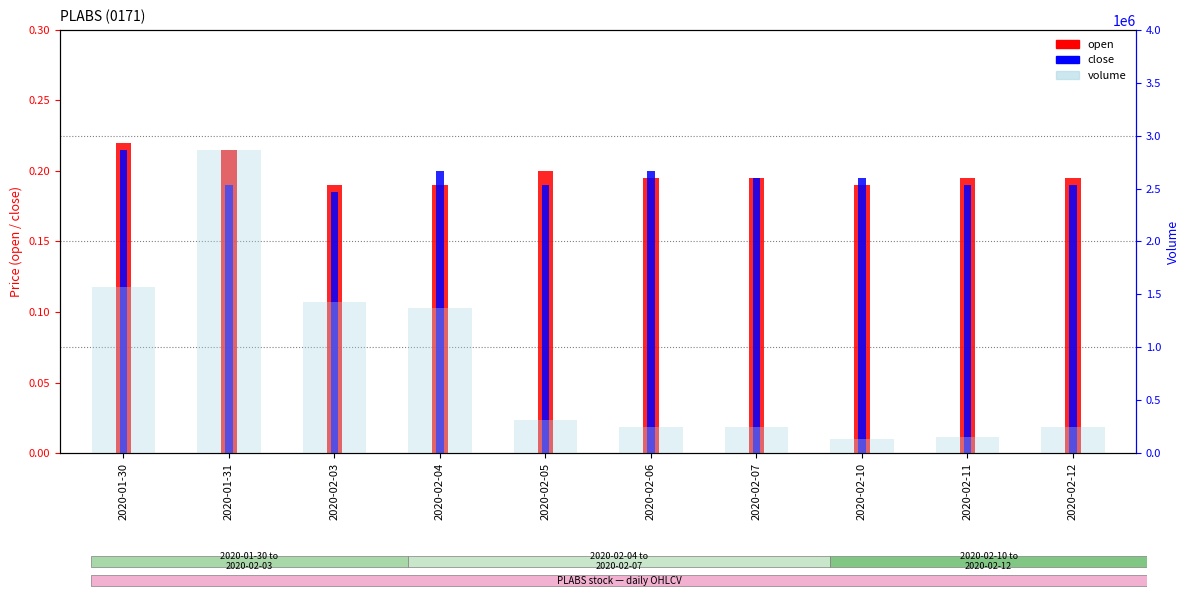

Reading left to right, transcribe all the data shown in this chart.

open: 2020-01-30=0.2	2020-01-31=0.2	2020-02-03=0.2	2020-02-04=0.2	2020-02-05=0.2	2020-02-06=0.2	2020-02-07=0.2	2020-02-10=0.2	2020-02-11=0.2	2020-02-12=0.2
close: 2020-01-30=0.2	2020-01-31=0.2	2020-02-03=0.2	2020-02-04=0.2	2020-02-05=0.2	2020-02-06=0.2	2020-02-07=0.2	2020-02-10=0.2	2020-02-11=0.2	2020-02-12=0.2
volume: 2020-01-30=1573000.0	2020-01-31=2860000.0	2020-02-03=1425800.0	2020-02-04=1371900.0	2020-02-05=310000.0	2020-02-06=245000.0	2020-02-07=250000.0	2020-02-10=132000.0	2020-02-11=147000.0	2020-02-12=250100.0